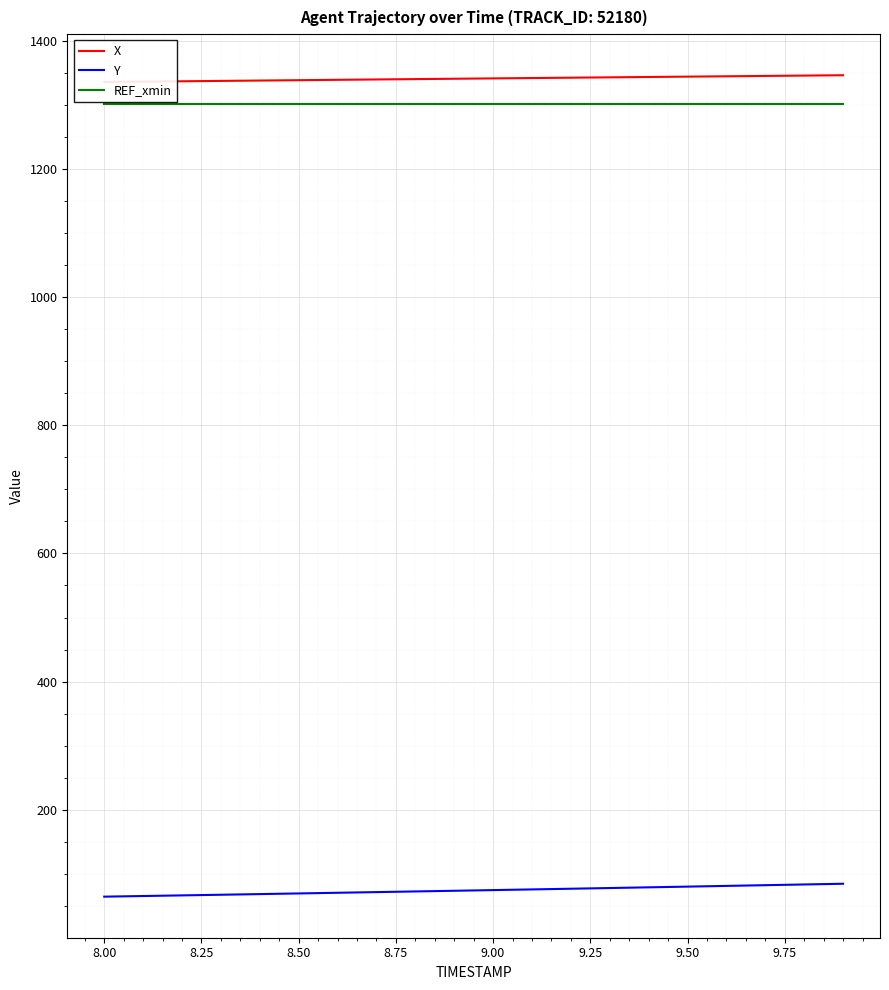

True or false: Y and REF_xmin intersect in this chart.

False